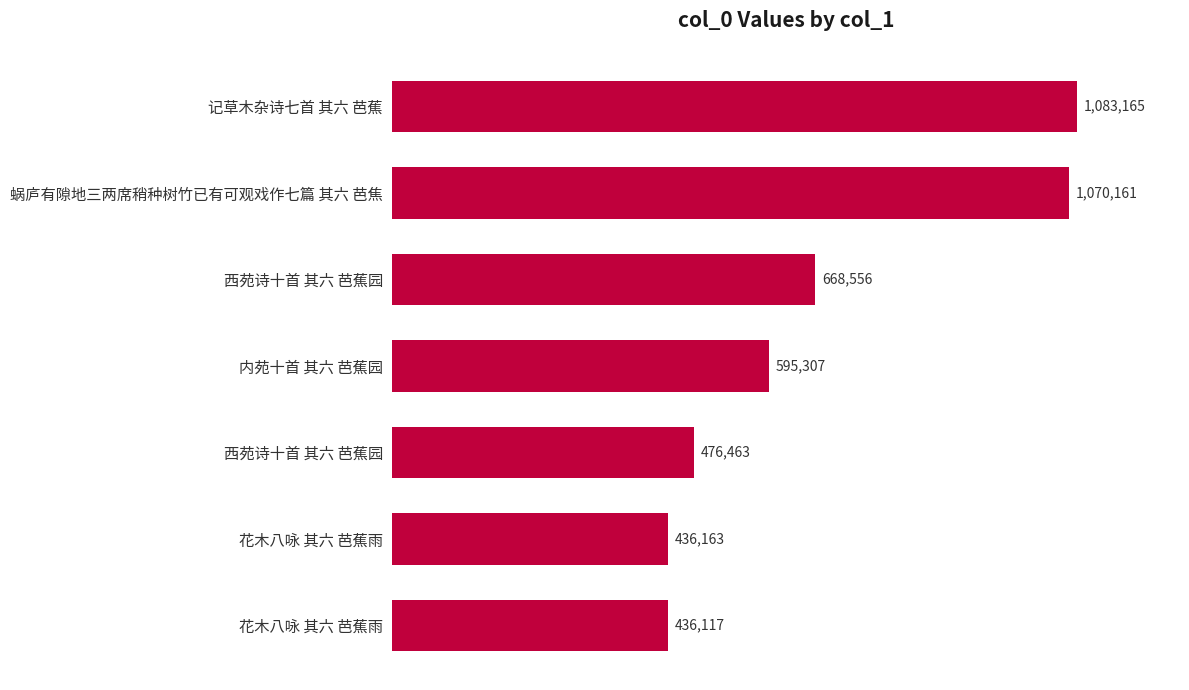

How many bars are there in total?

7